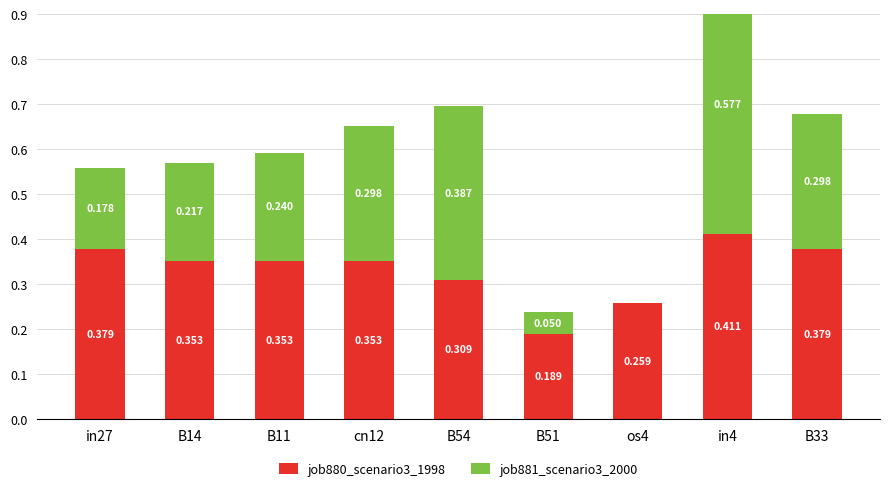

What is the label of the 1st bar from the left?

in27